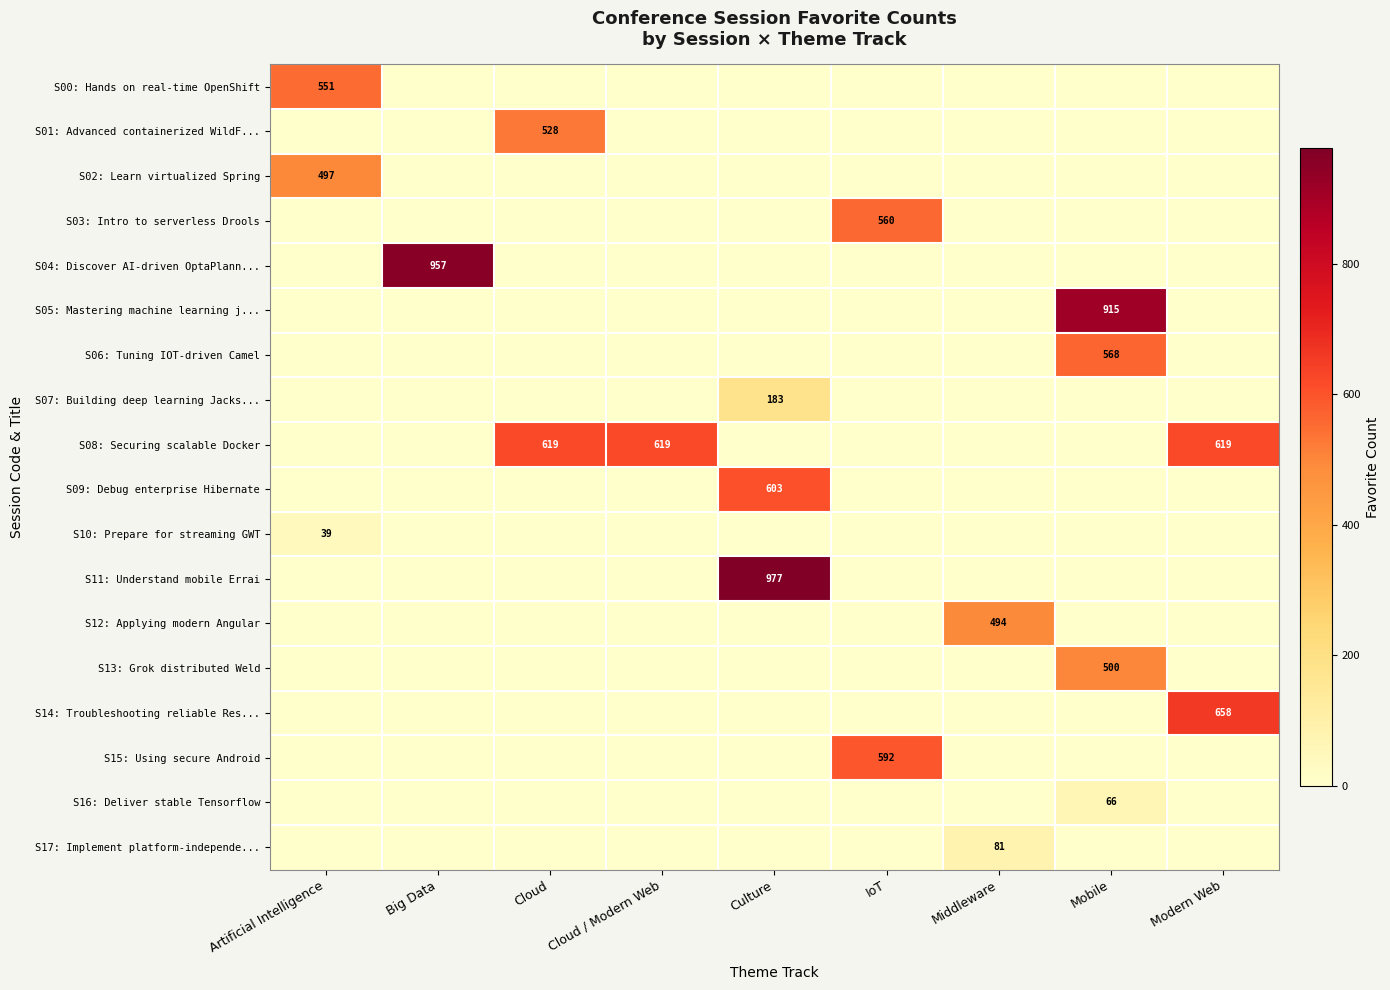

What is the greatest value displayed?

977